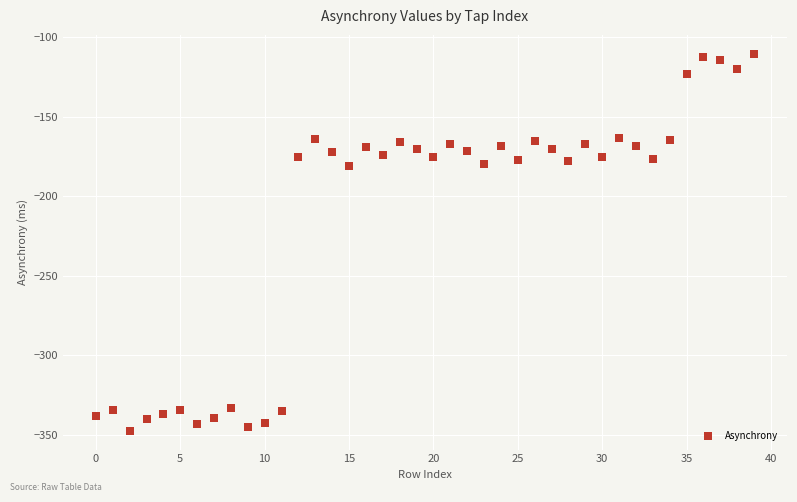

What is the range of Y values (max minus min)?

237.4